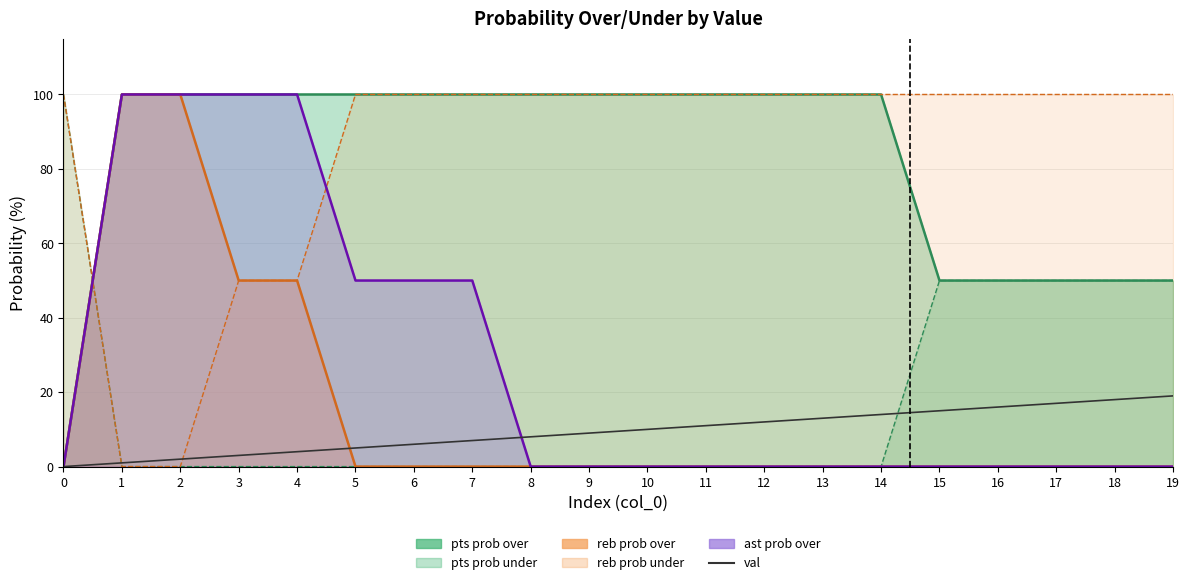

The value at 14 is 25. True or false?

False